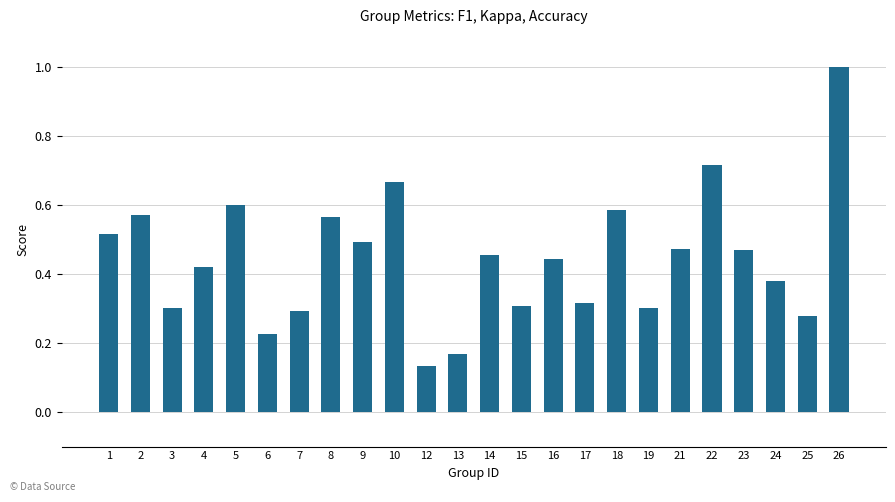

How many distinct data groups are displayed?

1